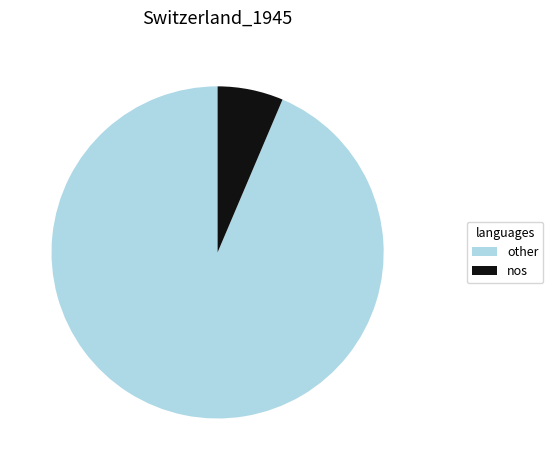

How many segments does this pie chart have?

2